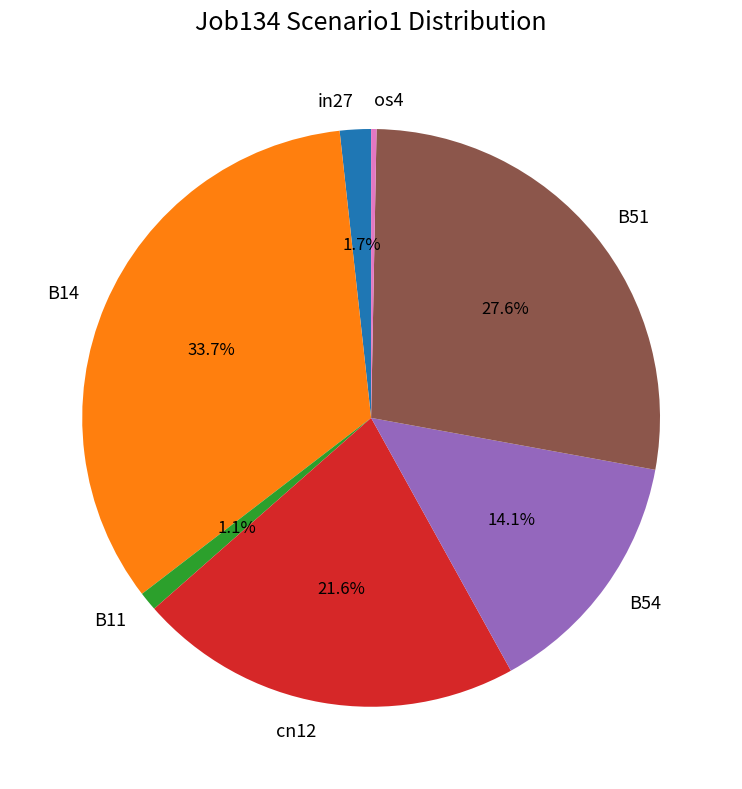

To the nearest percent, what is the combined percentage of B54 and os4?

14%